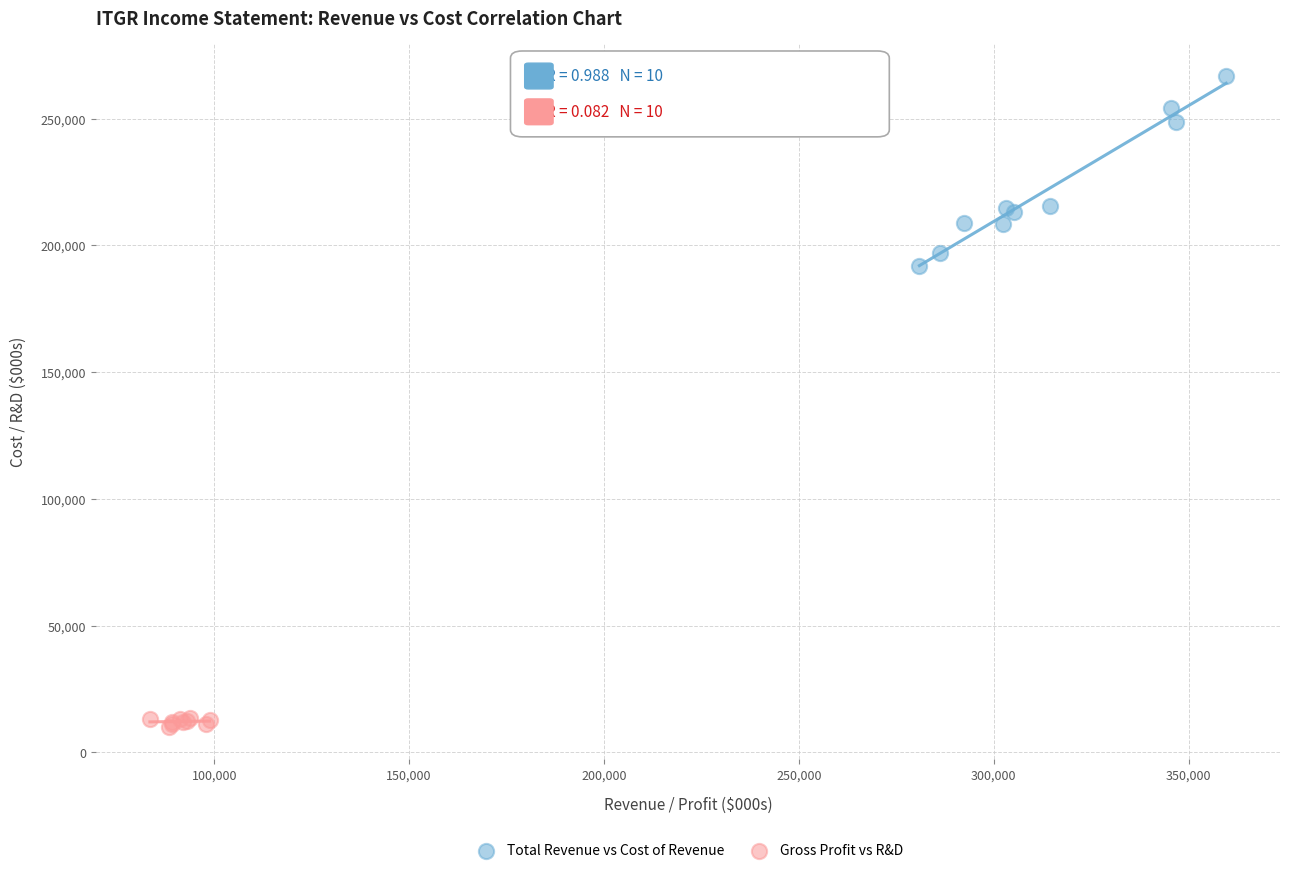

Which series has the widest spread of Y values?

Total Revenue vs Cost of Revenue